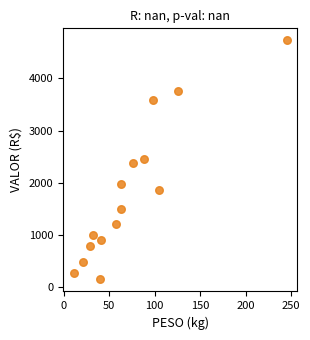

What is the range of X values (max minus min)?

234.3